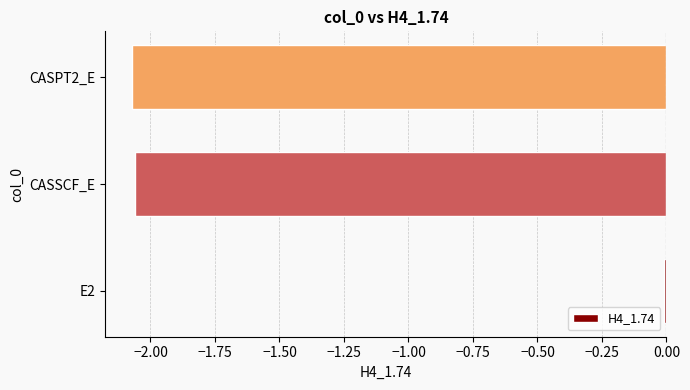

How many bars are there in total?

3